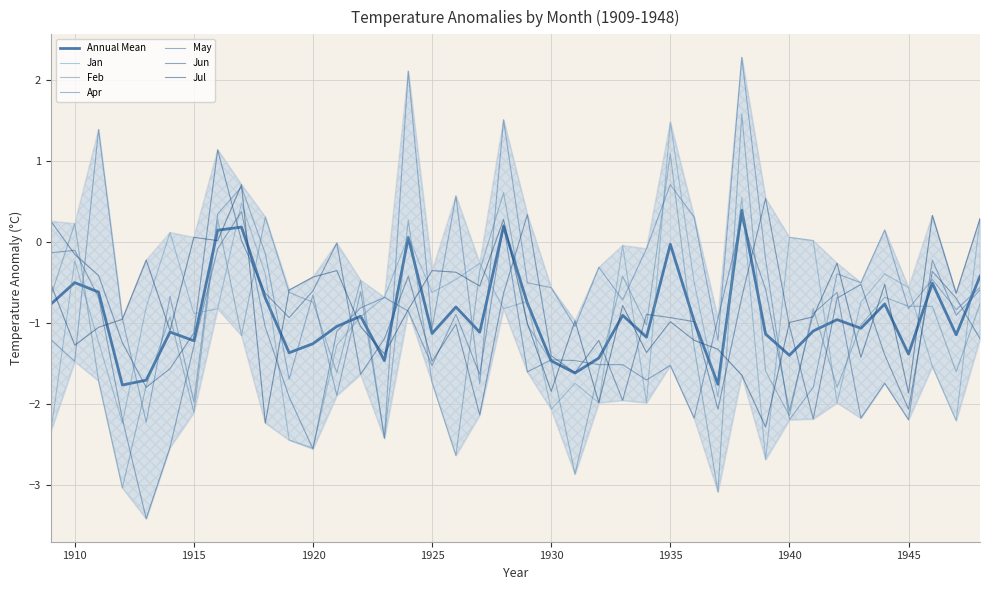

How many times do Apr and May cross each other?

15